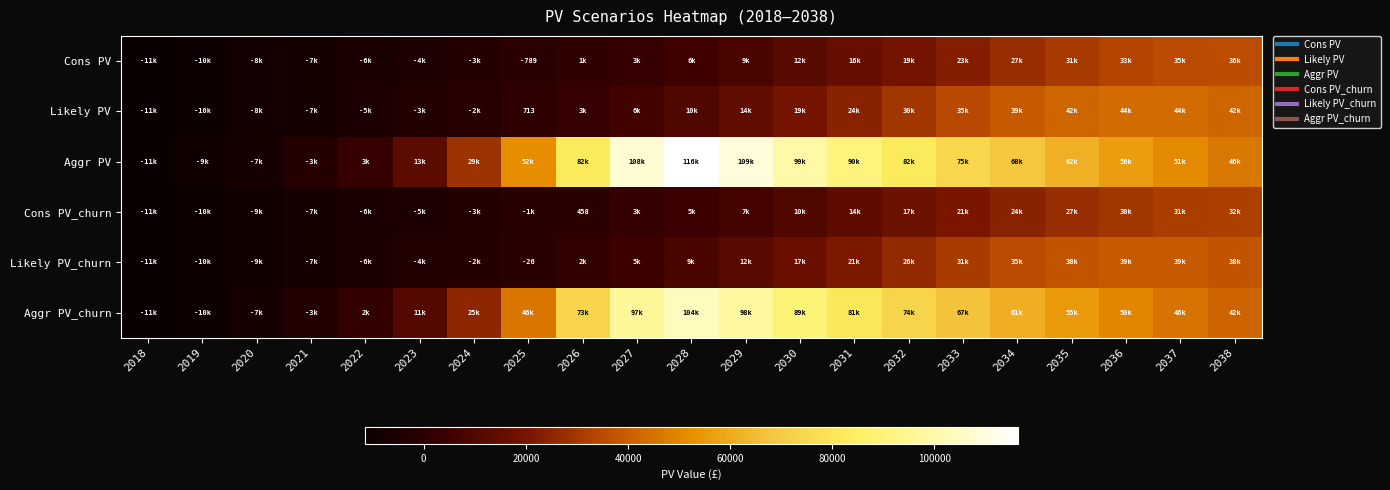

How many positive values does the Cons PV_churn series have?

13